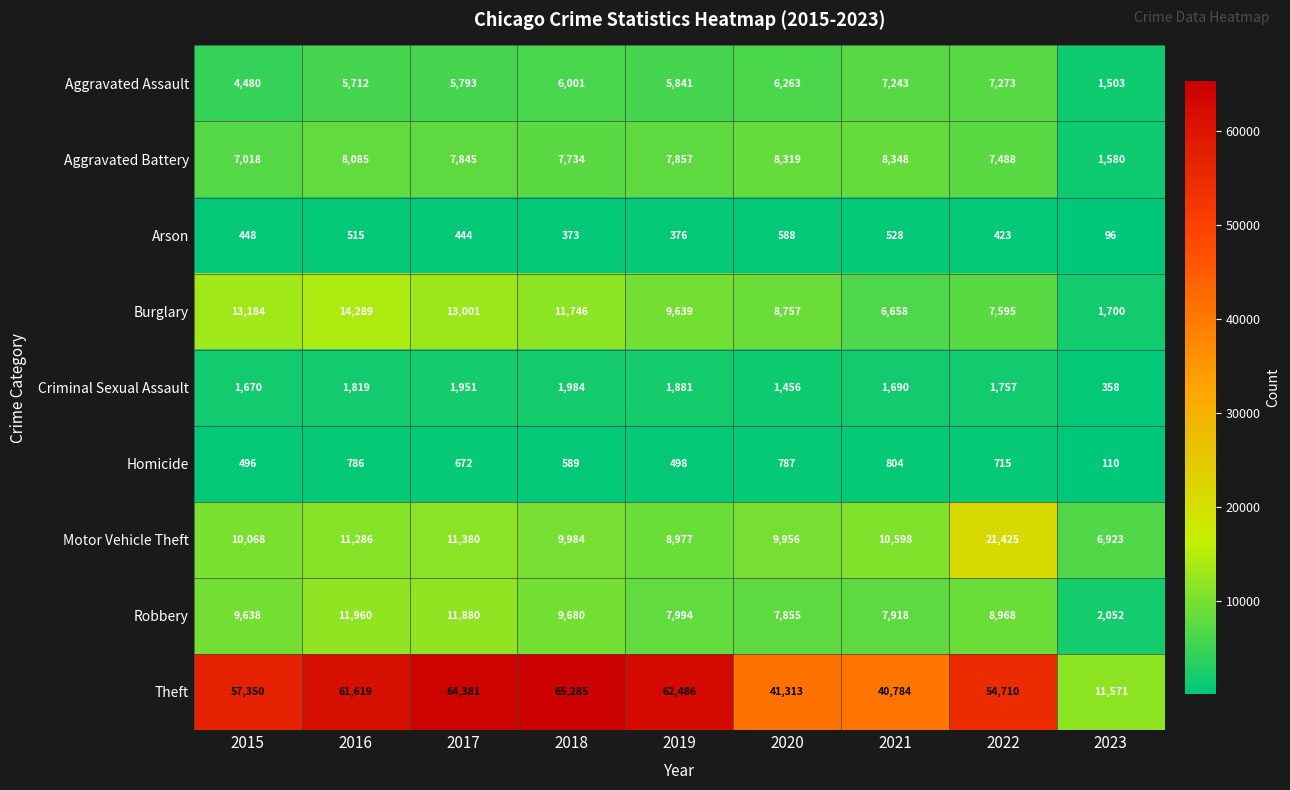

What is the lowest value of the Robbery series?

2052